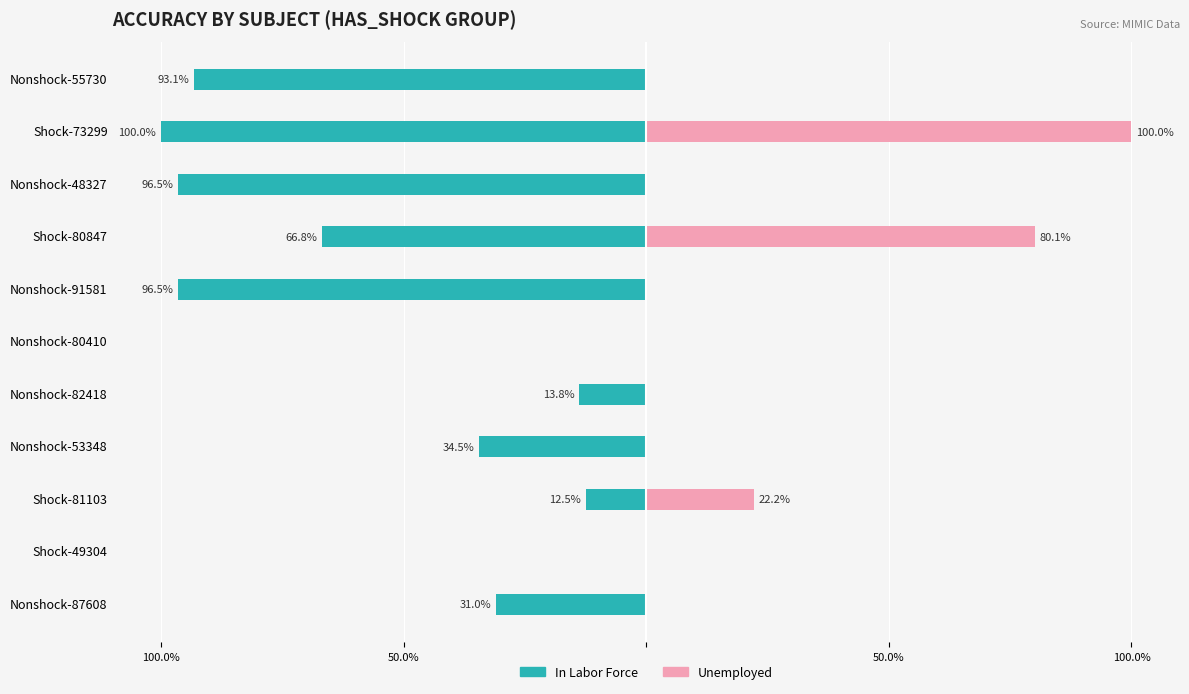

What are all the series names shown in the legend?

In Labor Force, Unemployed